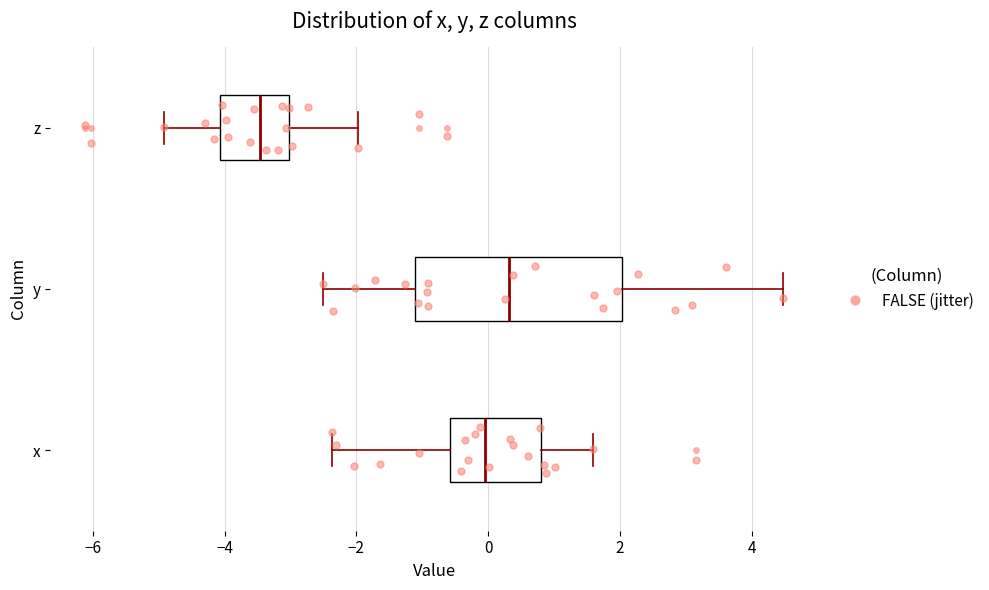

Where is the left edge of the box for x on the x-axis? The values are not printed on the chart, so give them approximately, as read against the axis.

-0.6